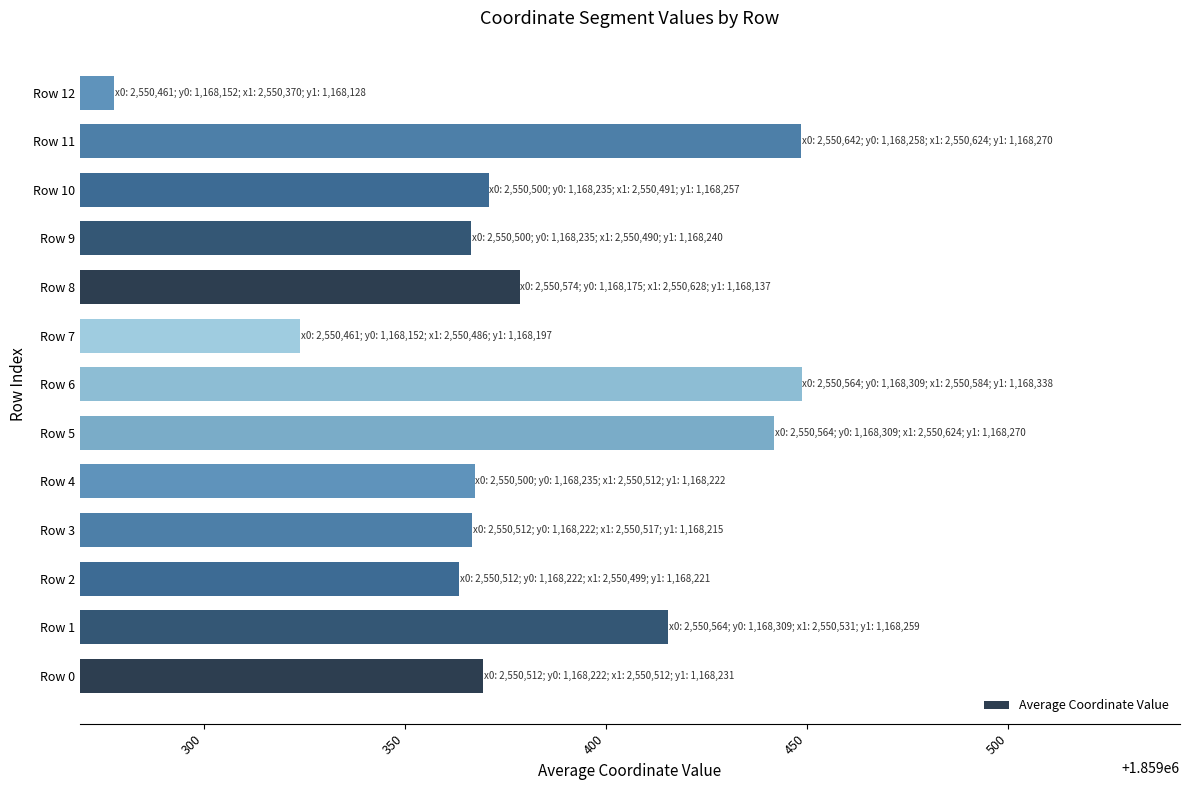

Count the number of categories in the chart.

13